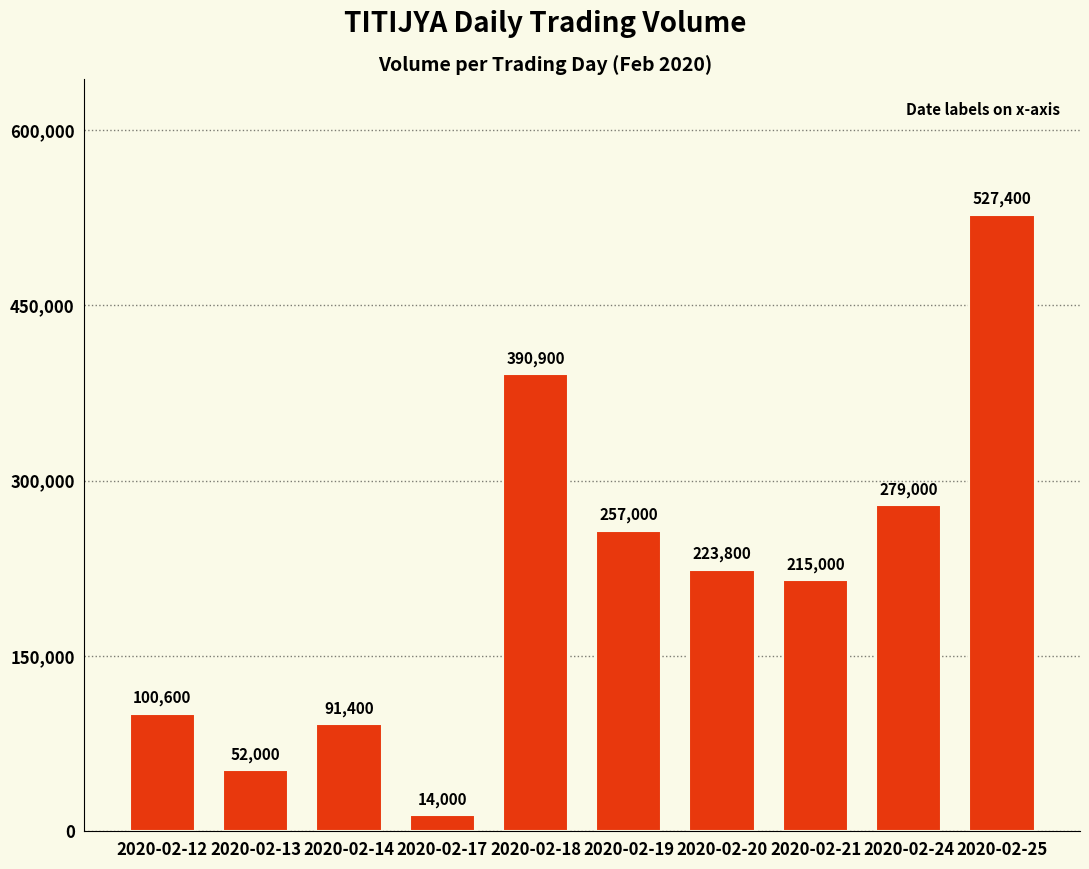

What is the change in value from 2020-02-17 to 2020-02-19?

+243000